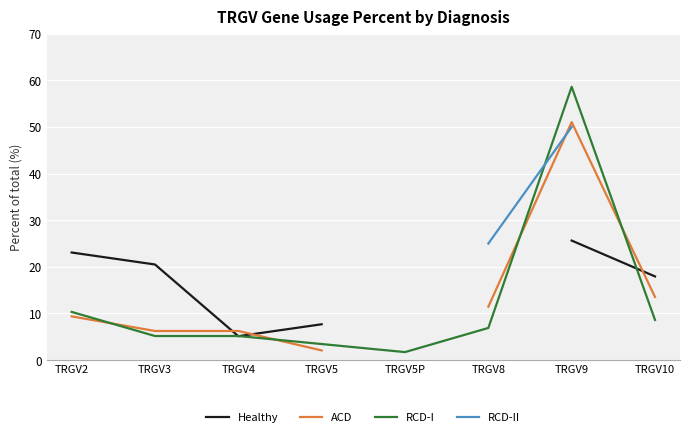

Is the value of RCD-I at TRGV10 greater than the value of ACD at TRGV9?

No